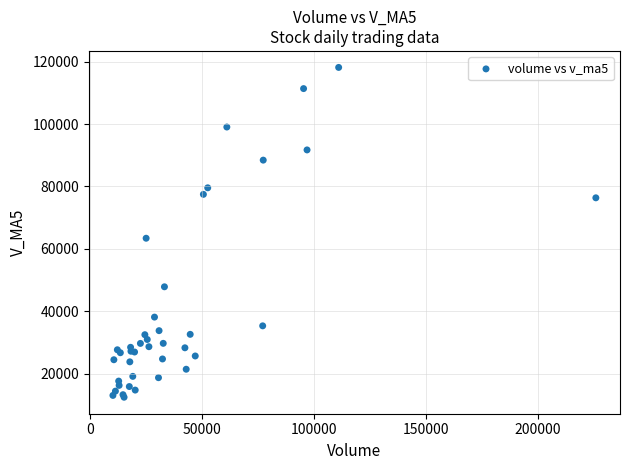

What Y value in the scatter plot is closest to 65317?

63424.6